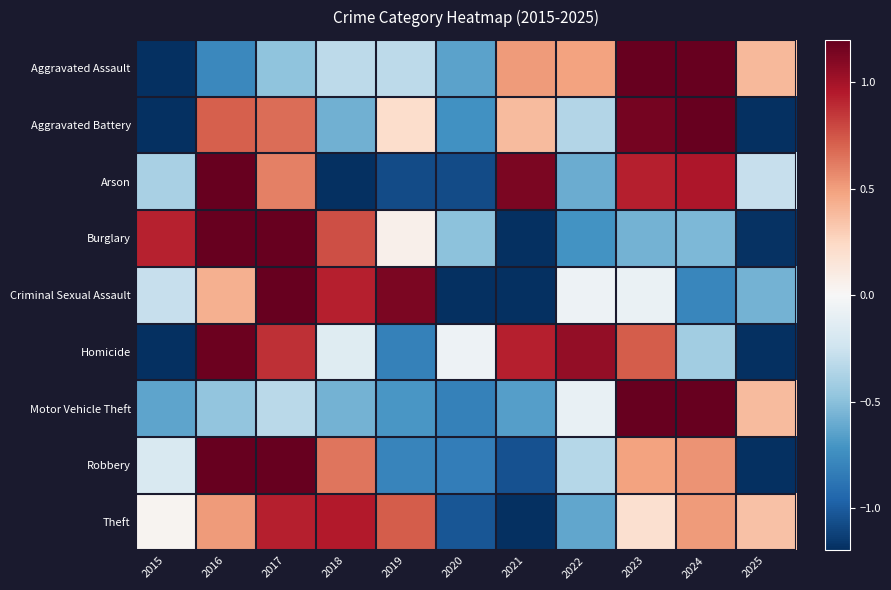

Between 2023 and 2025, which is larger?

2023